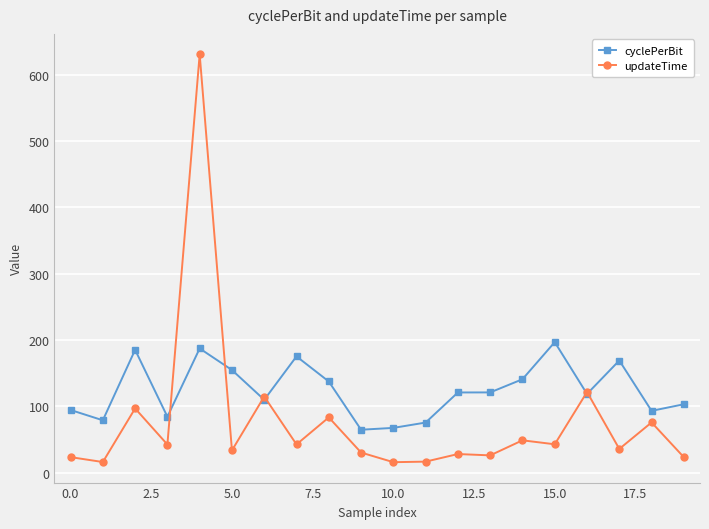

Which series has the largest total across all categories?

cyclePerBit